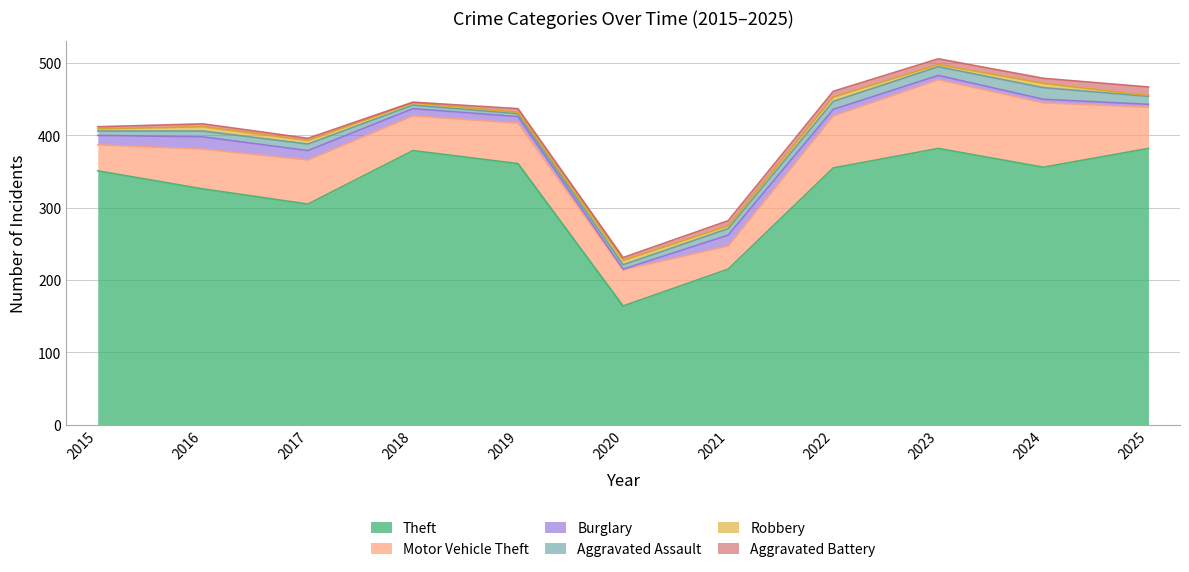

Is it true that Robbery equals 0 at 2025?

False